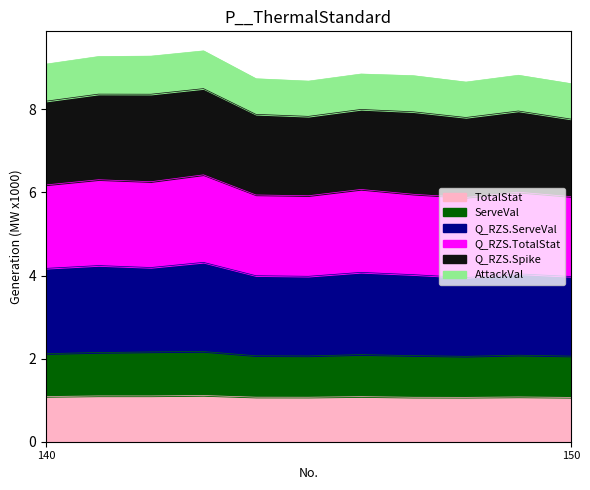

What value does the ServeVal series have at 145?

2.1